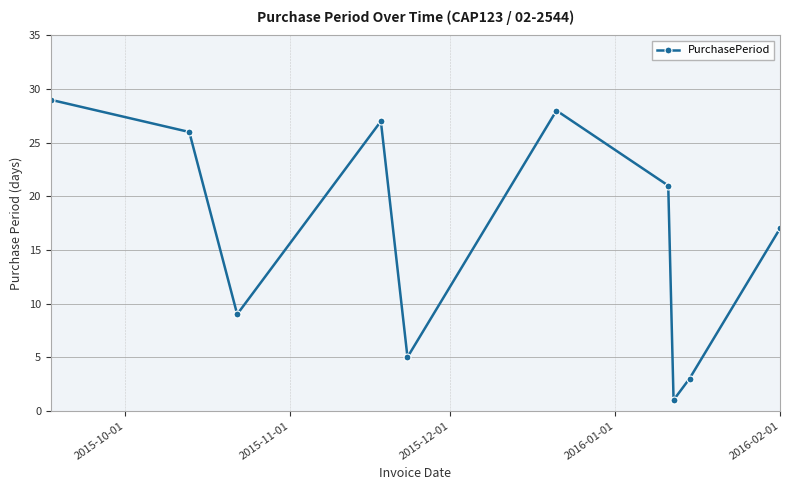

Is this an area chart (filled region under the line)?

No